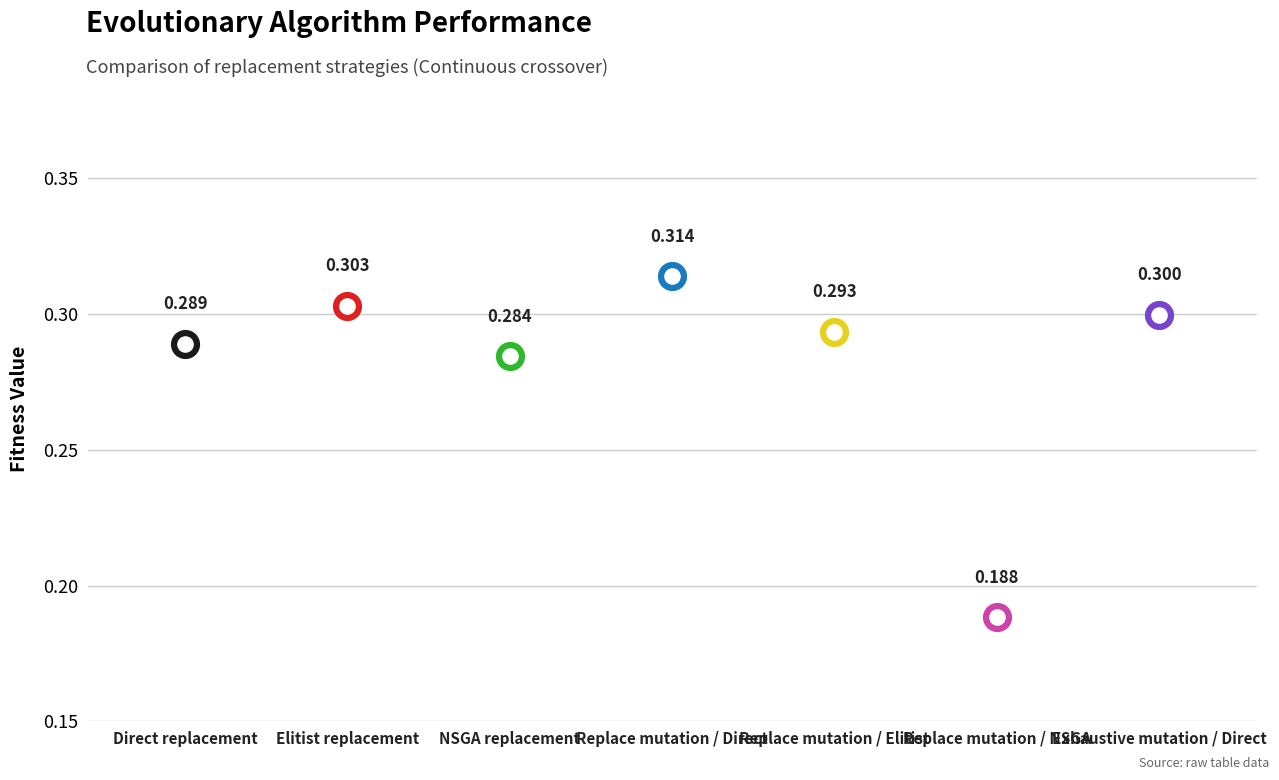

Which has a higher value, Exhaustive mutation / Direct or NSGA replacement?

Exhaustive mutation / Direct